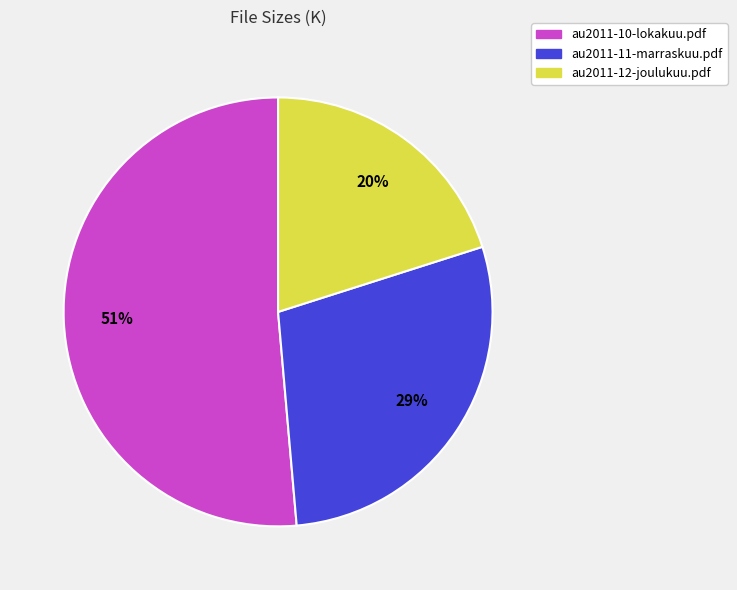

Which has a higher value, au2011-12-joulukuu.pdf or au2011-10-lokakuu.pdf?

au2011-10-lokakuu.pdf